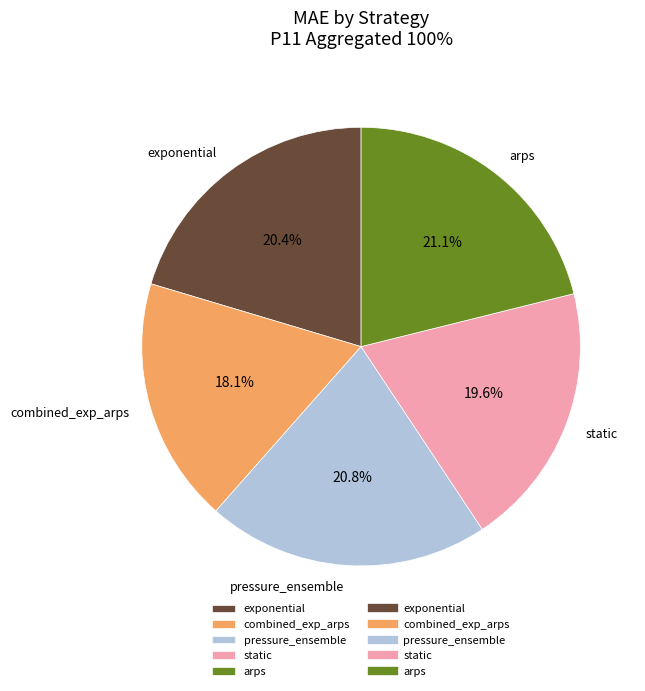

What is the ratio of the value at static to the value at pressure_ensemble?

0.9